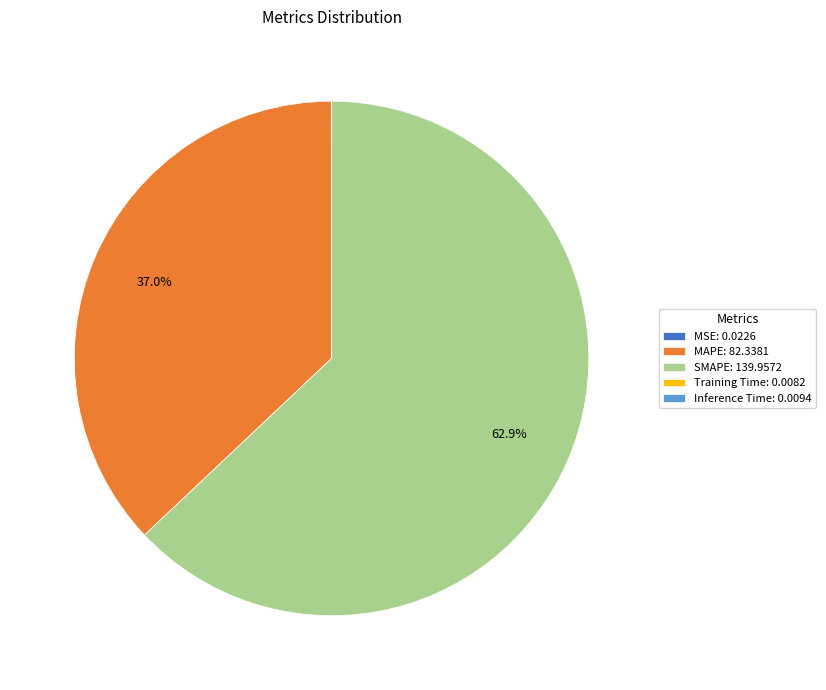

Which has a higher value, SMAPE: 139.9572 or MAPE: 82.3381?

SMAPE: 139.9572